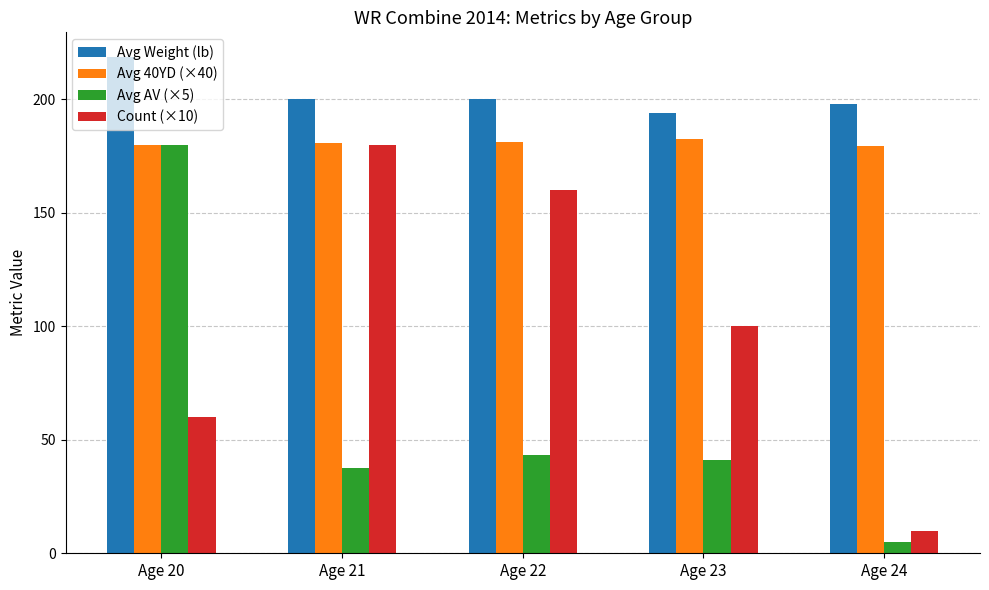

List the series in order of their overall mean, lowest first.

Avg AV (×5), Count (×10), Avg 40YD (×40), Avg Weight (lb)